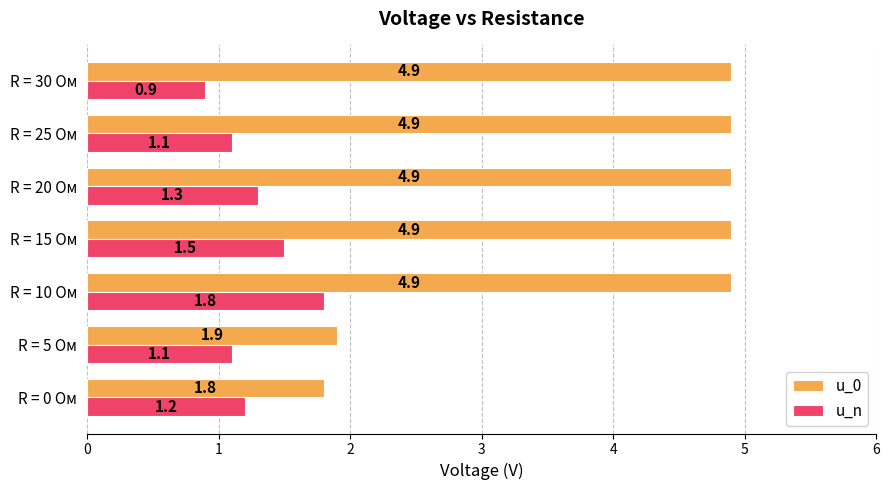

Which category has the lowest value across all series?

R = 30 Ом